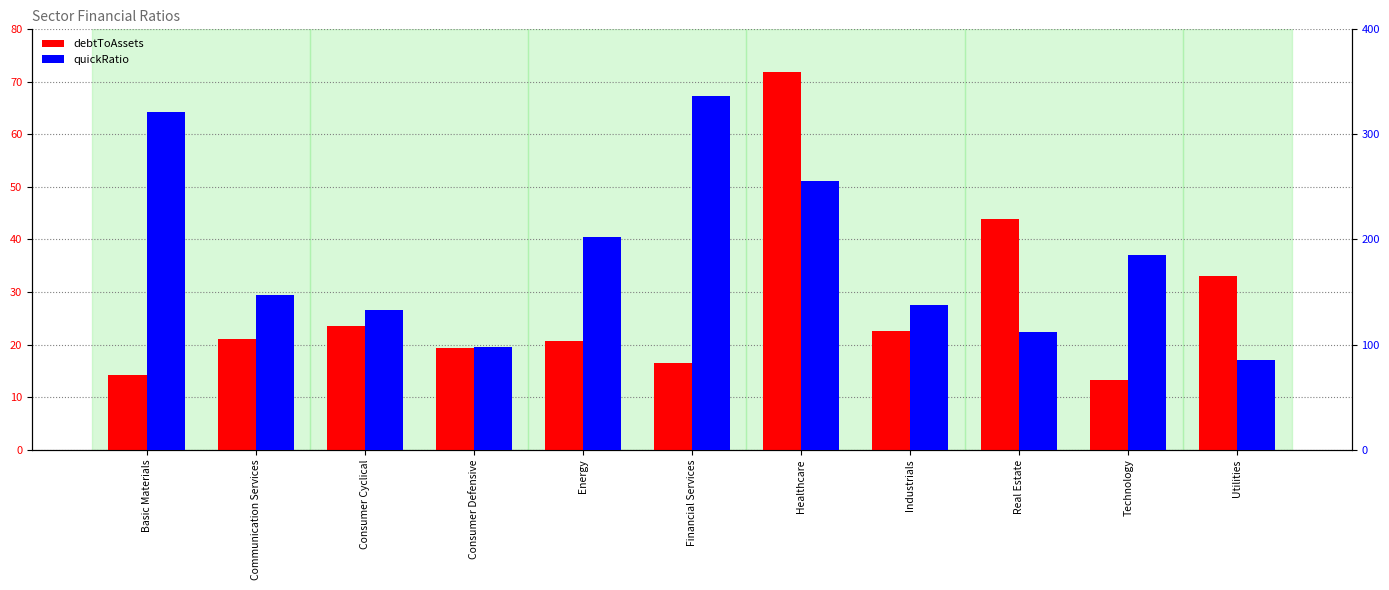

What is the sum of the debtToAssets values at Consumer Defensive and Real Estate?

63.3